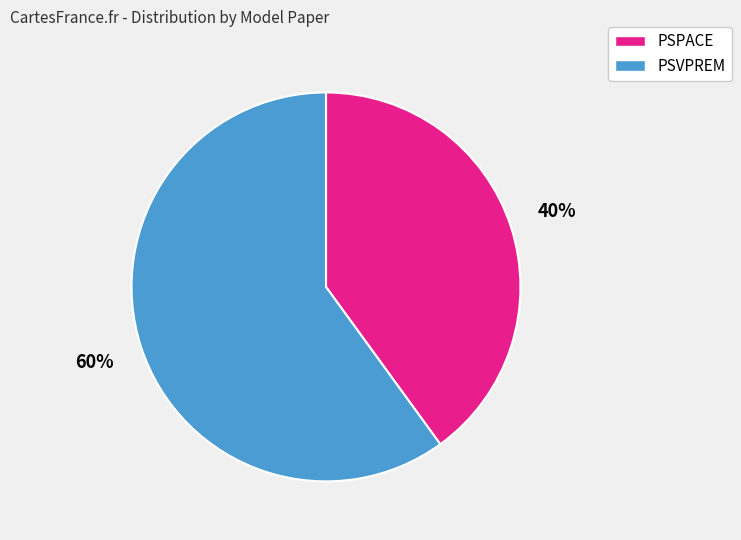

Does PSVPREM represent more than half of the total?

Yes